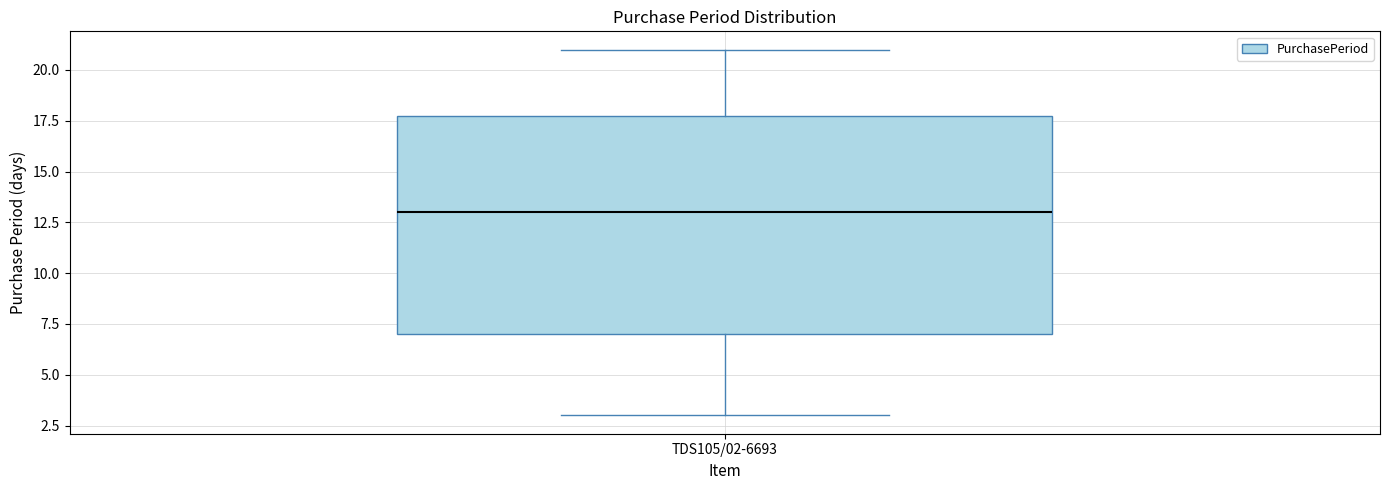

Transcribe this box plot: give where the median line is, the range the box spans, and where the two whiskers end, as read against the y-axis. The values are not printed on the chart, so give them approximately, as read against the axis.

median 13, box 7 to 18, whiskers 3 to 21